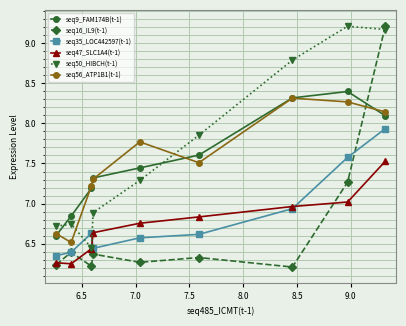

Which series has the largest range (max minus min)?

seq16_IL9(t-1)